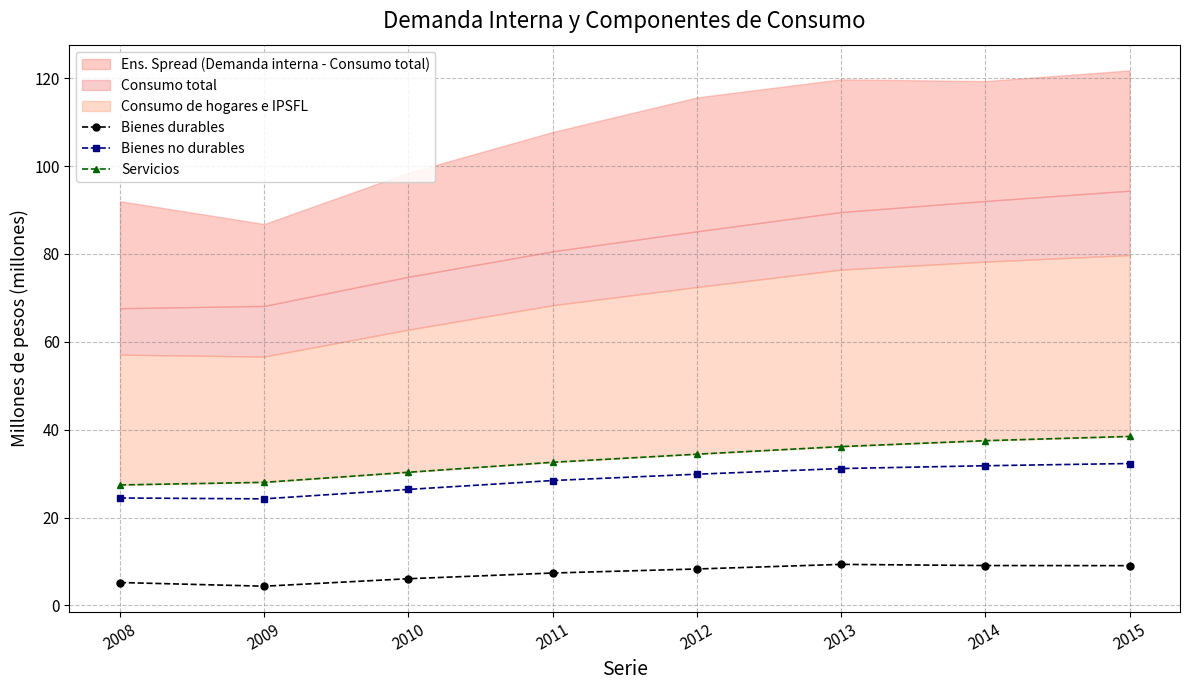

The Bienes durables series shows 8.3 at 2012. True or false?

True